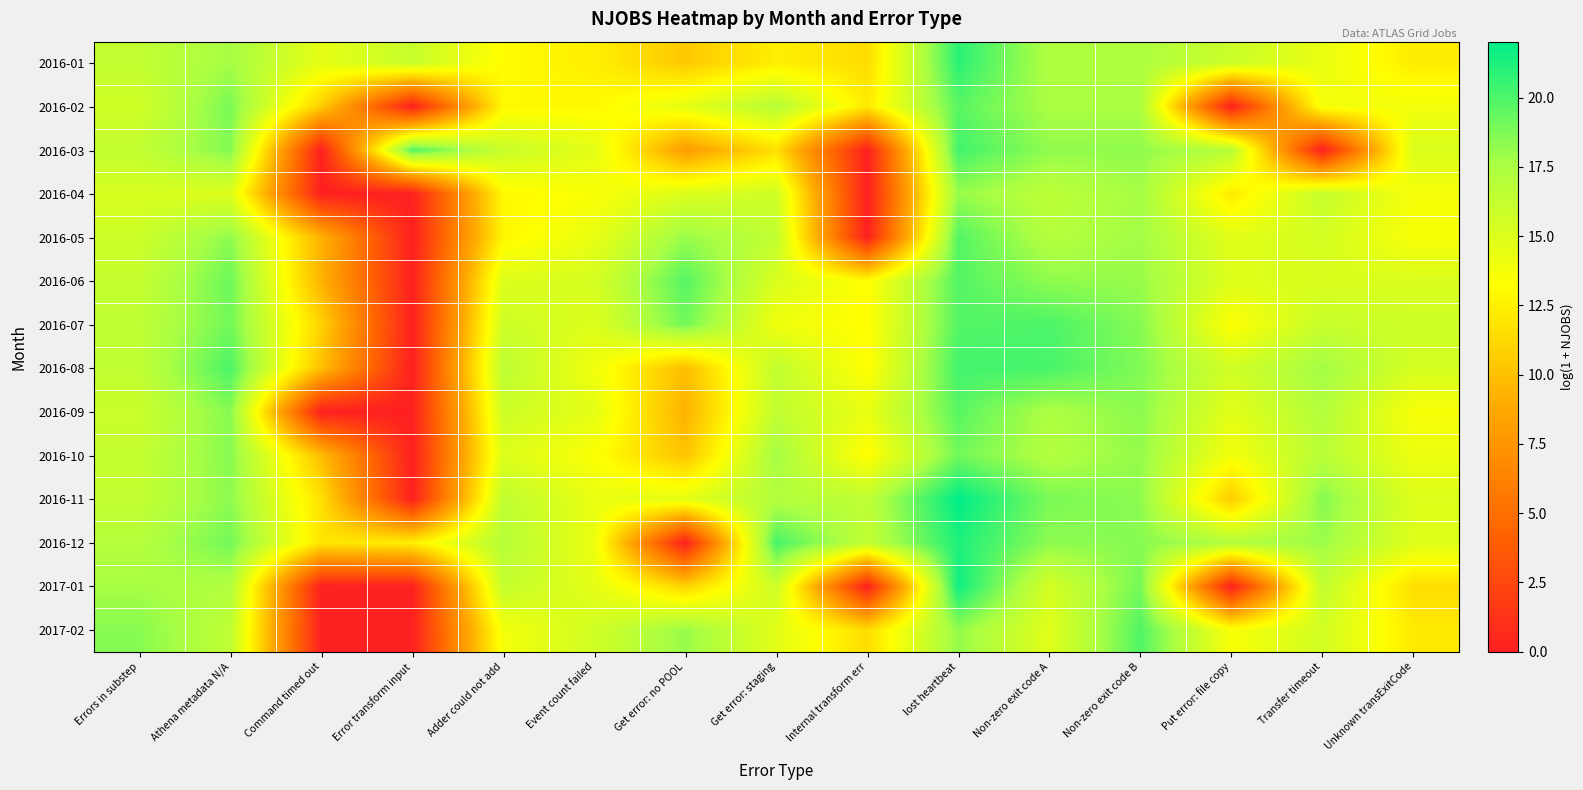

How many data points does each series have?

15